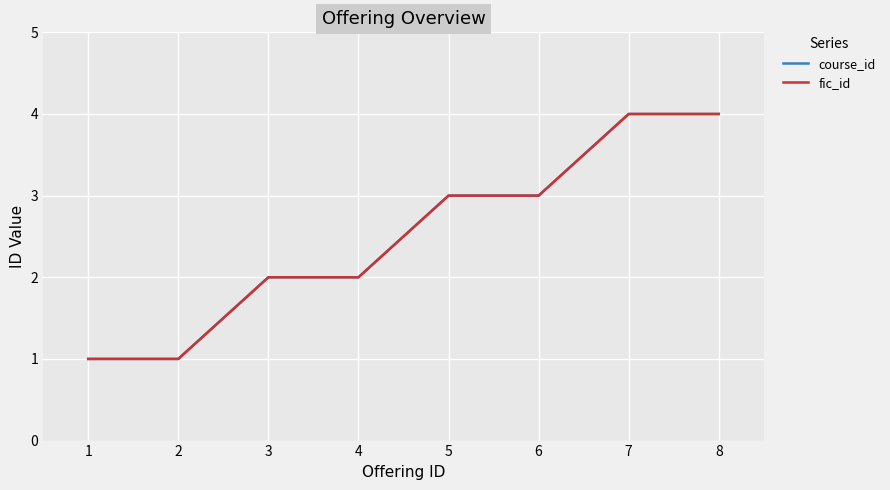

What is the value of the fic_id point at the 2nd from the left?

1